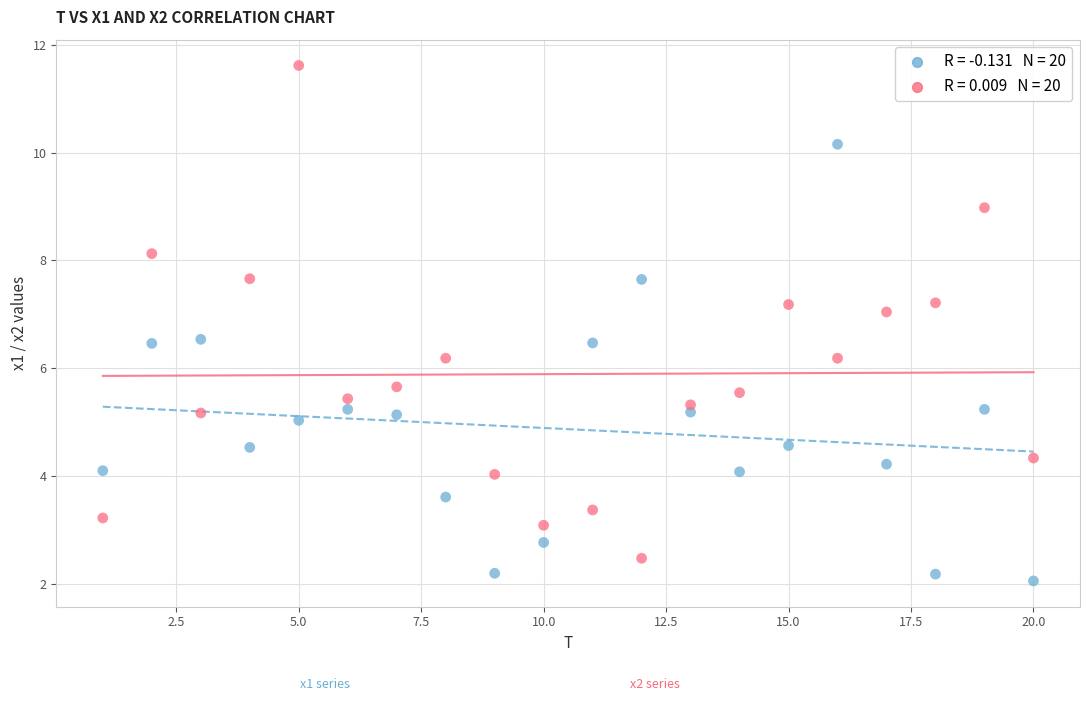

Across all data points, what is the range of X values (max minus min)?

19.0